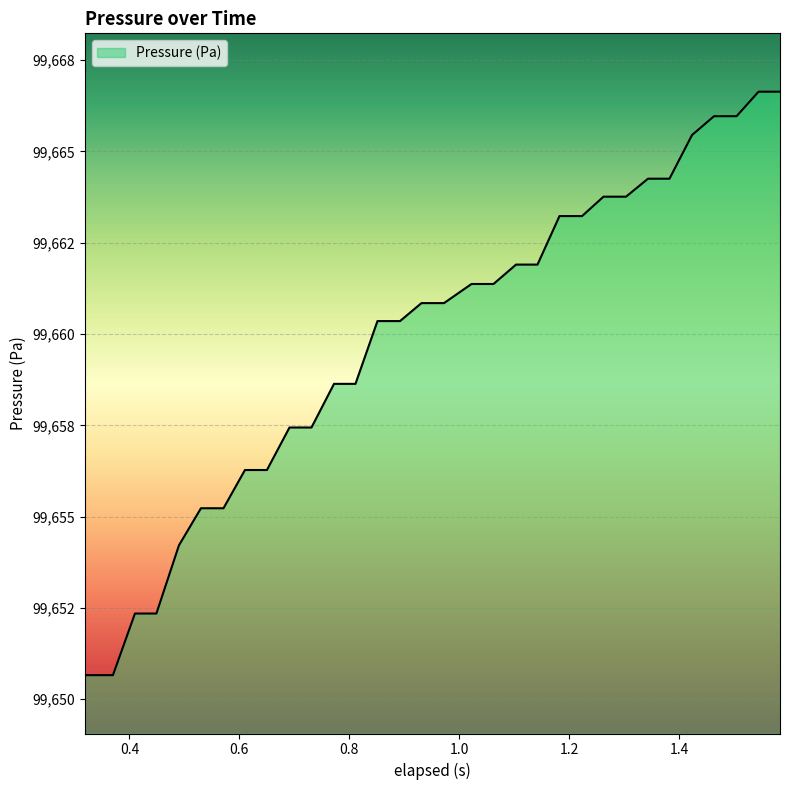

Does the chart display data point markers on the line(s)?

No